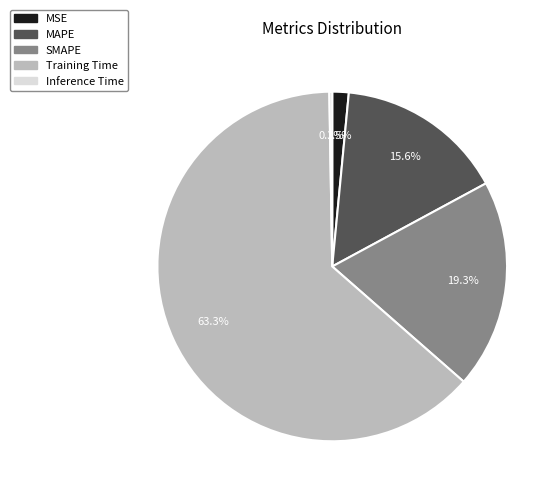

Is there any slice that represents more than half of the pie?

Yes